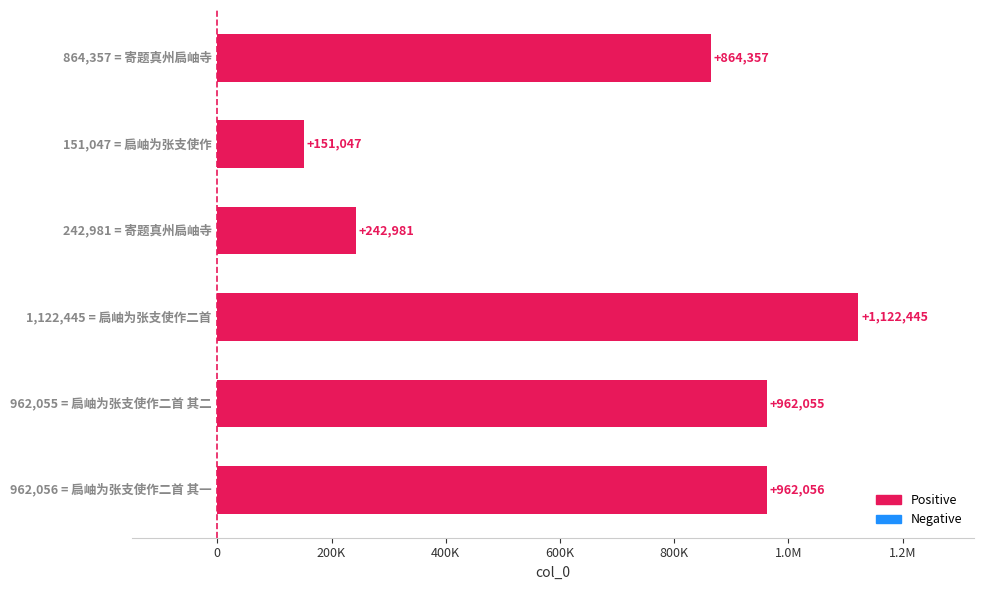

What is the average value?

717490